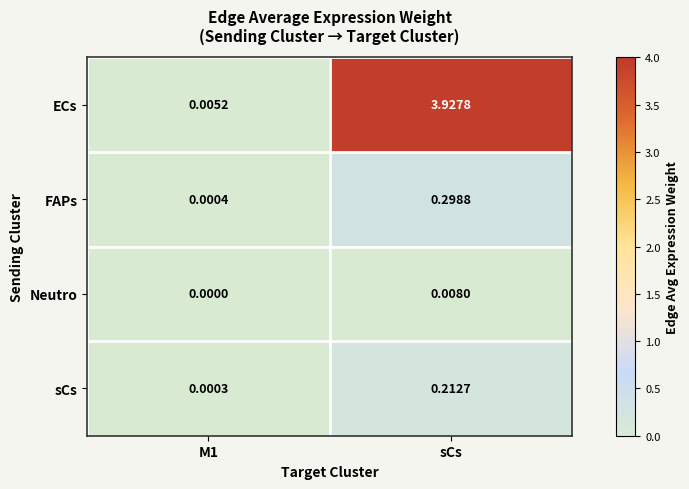

Which label corresponds to the largest value in the chart?

sCs